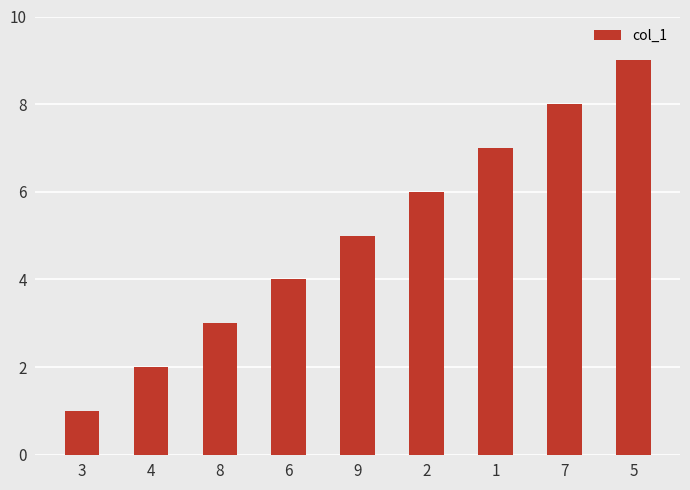

Rank the categories by value from highest to lowest.

5, 7, 1, 2, 9, 6, 8, 4, 3